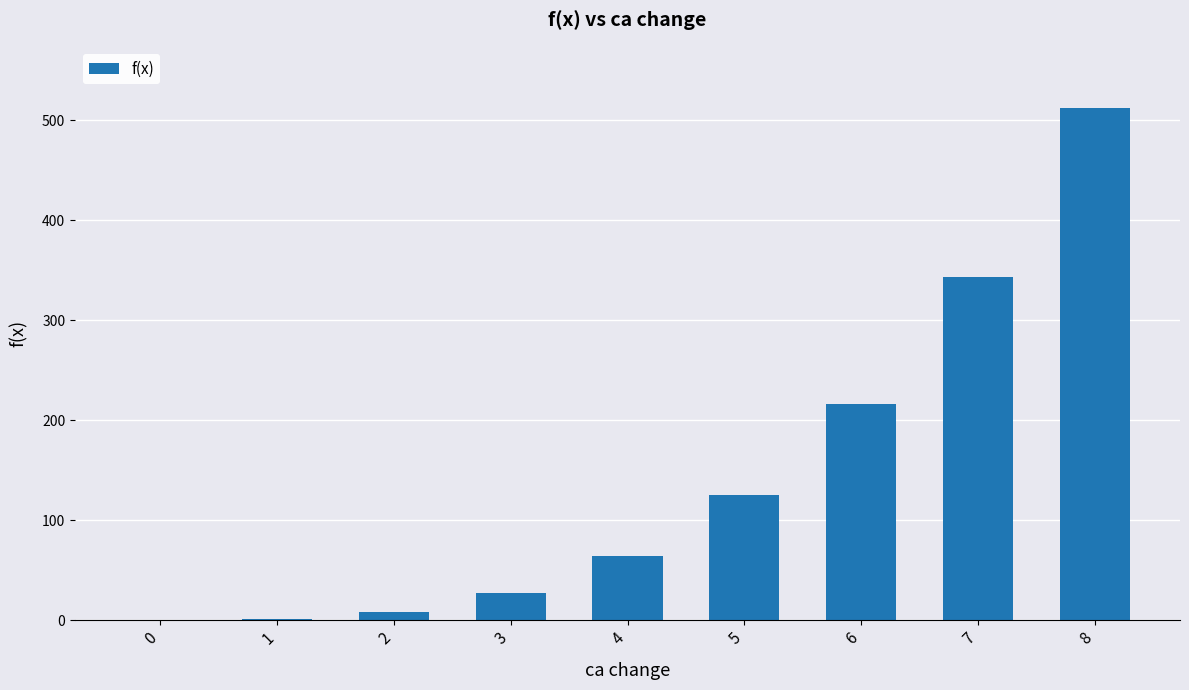

What is the greatest value displayed?

512